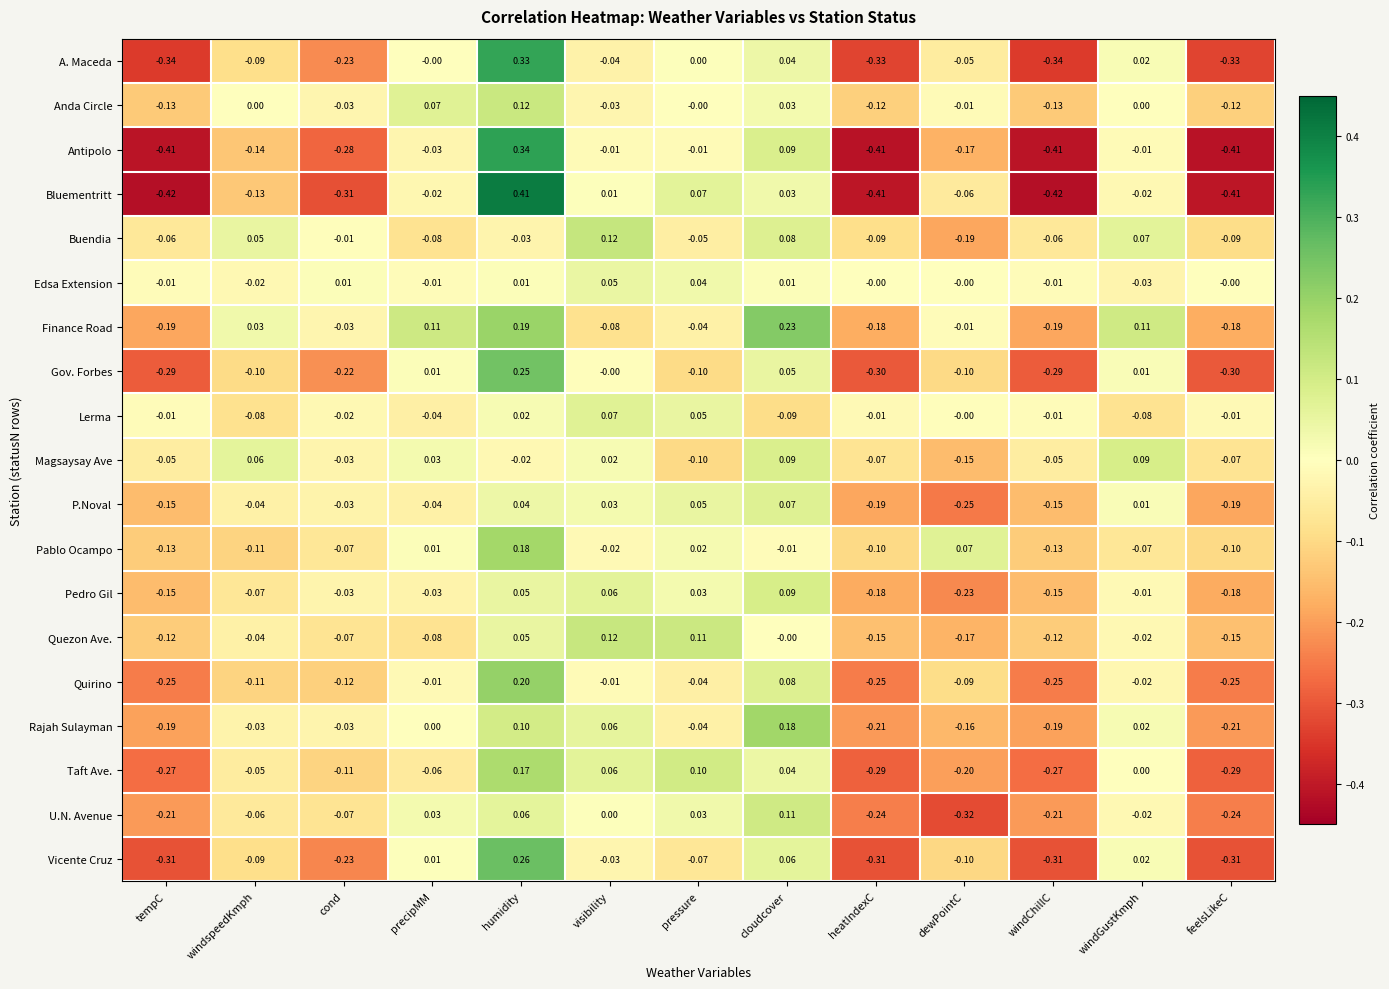

Which series has the widest spread of values?

Bluementritt